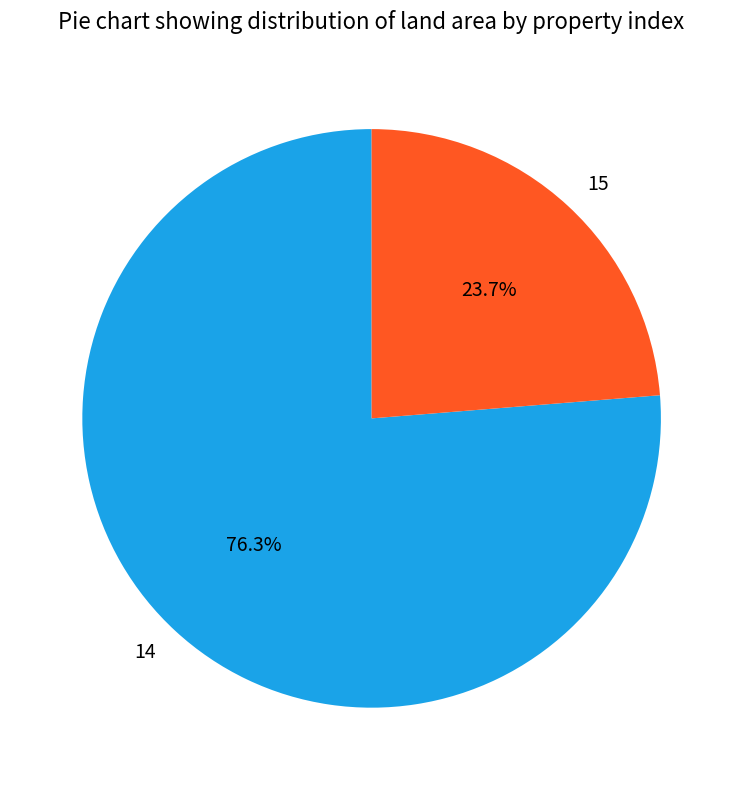

Which category accounts for the majority?

14